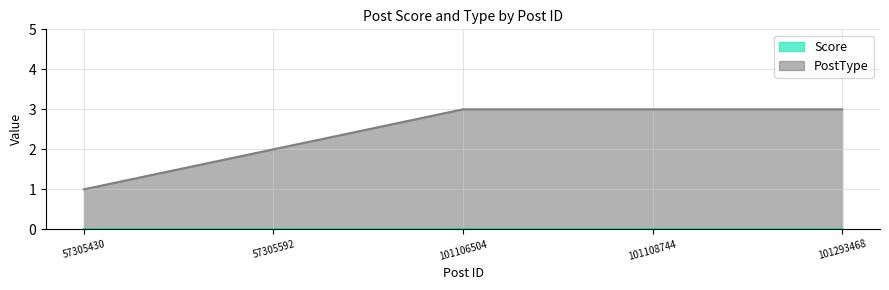

List the labels in order of value, smallest first.

57305430, 57305592, 101106504, 101108744, 101293468